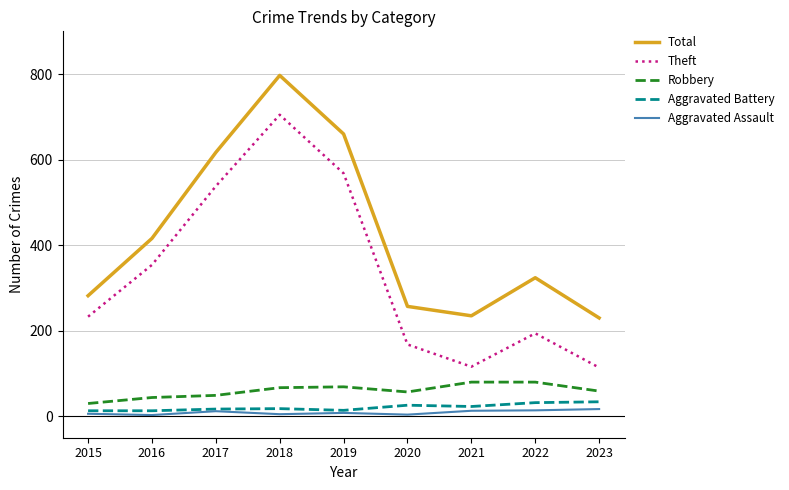

How many lines are shown in the chart?

5